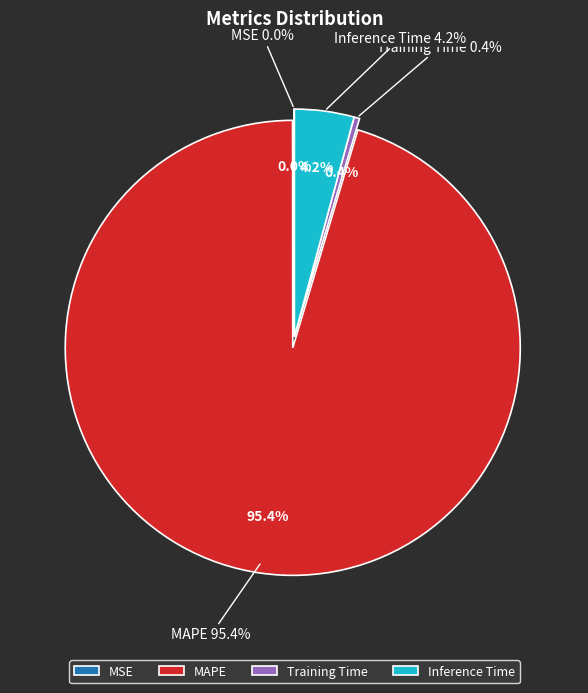

Combined, do Training Time and MAPE account for over 50%?

Yes